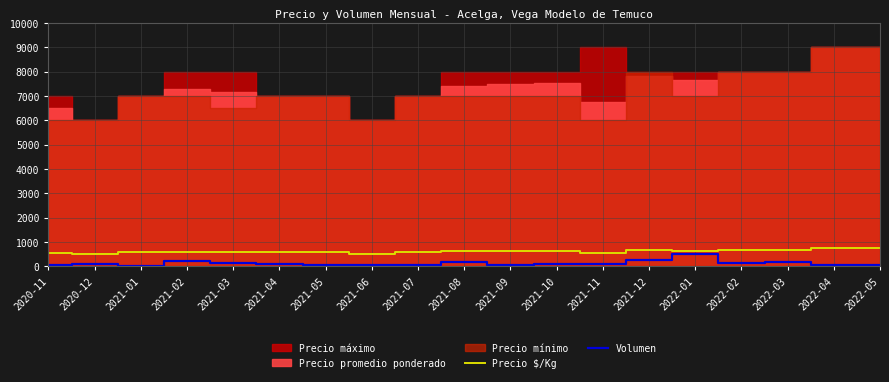

Does the chart have visible grid lines?

Yes